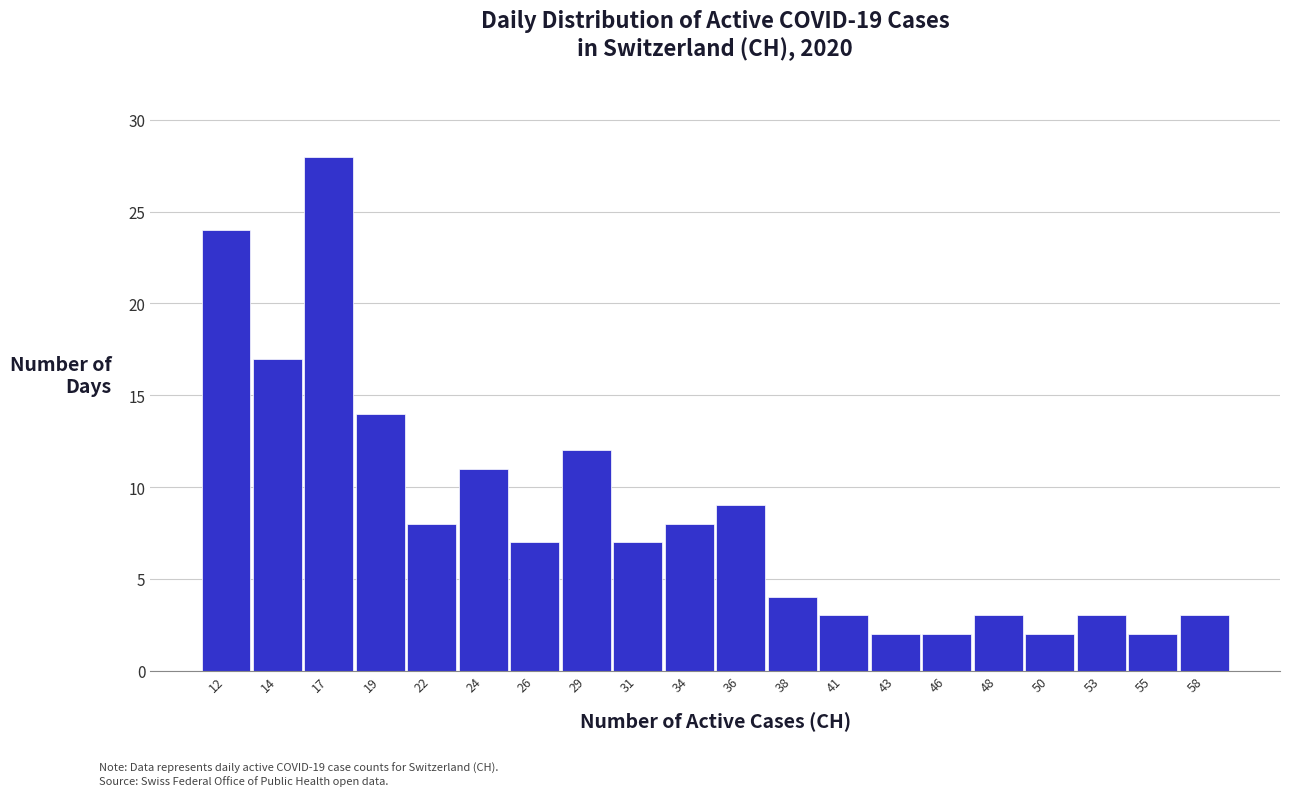

Reading left to right, extract all data points from this chart.

24	17	28	14	8	11	7	12	7	8	9	4	3	2	2	3	2	3	2	3